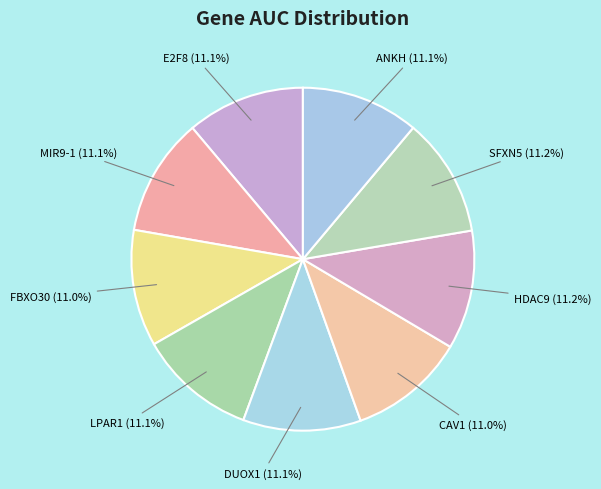

How many slices are in this pie chart?

9